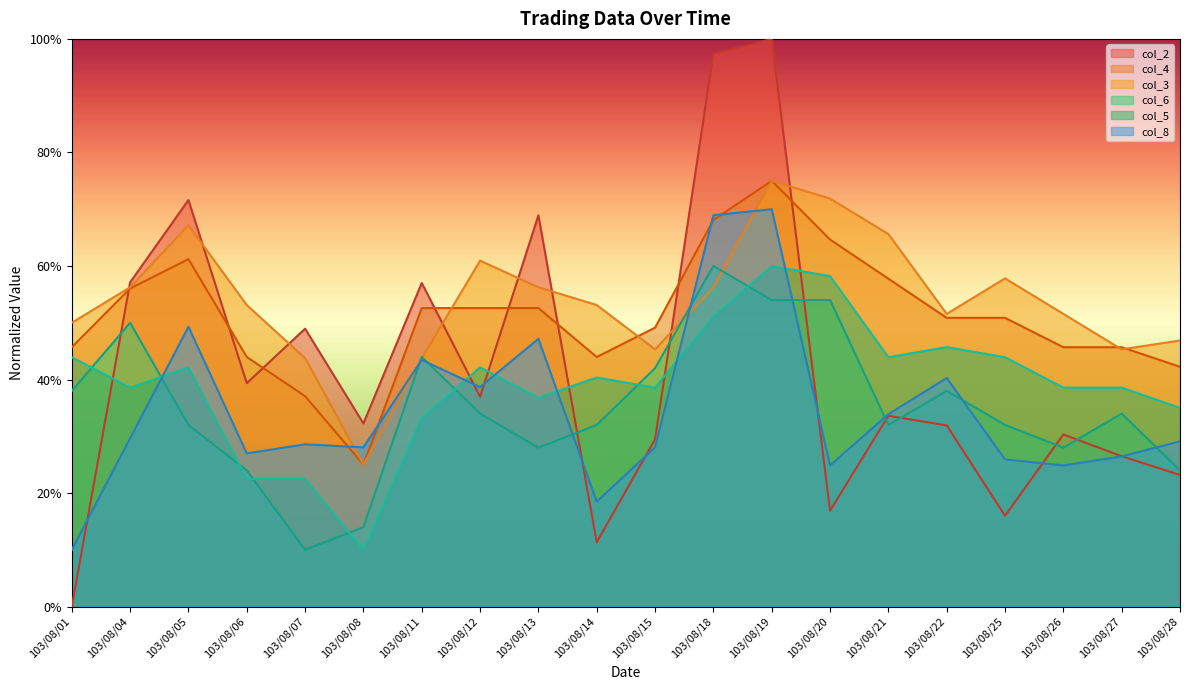

At which category is the sum across all series the highest?

103/08/19